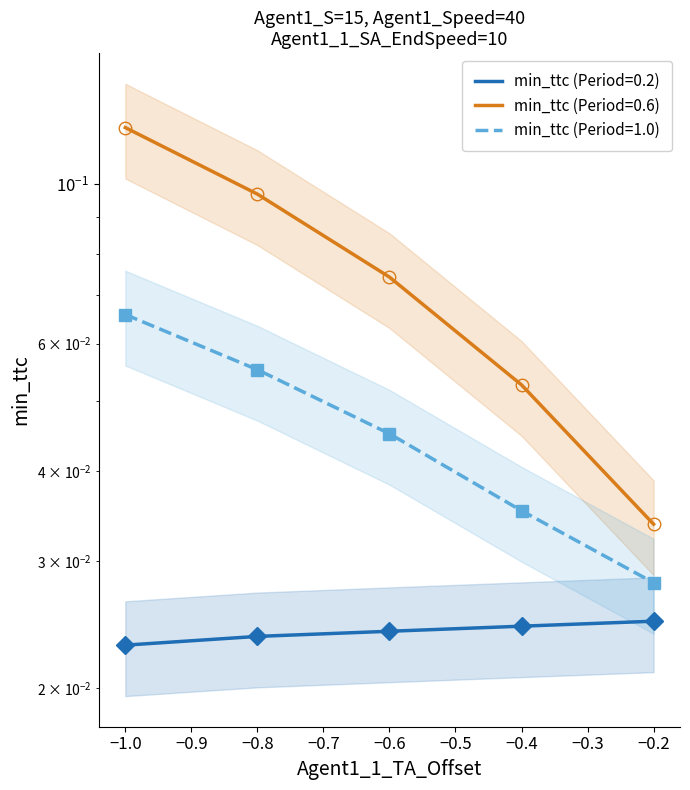

True or false: min_ttc (Period=0.6) has more than 0 interior local peaks.

False